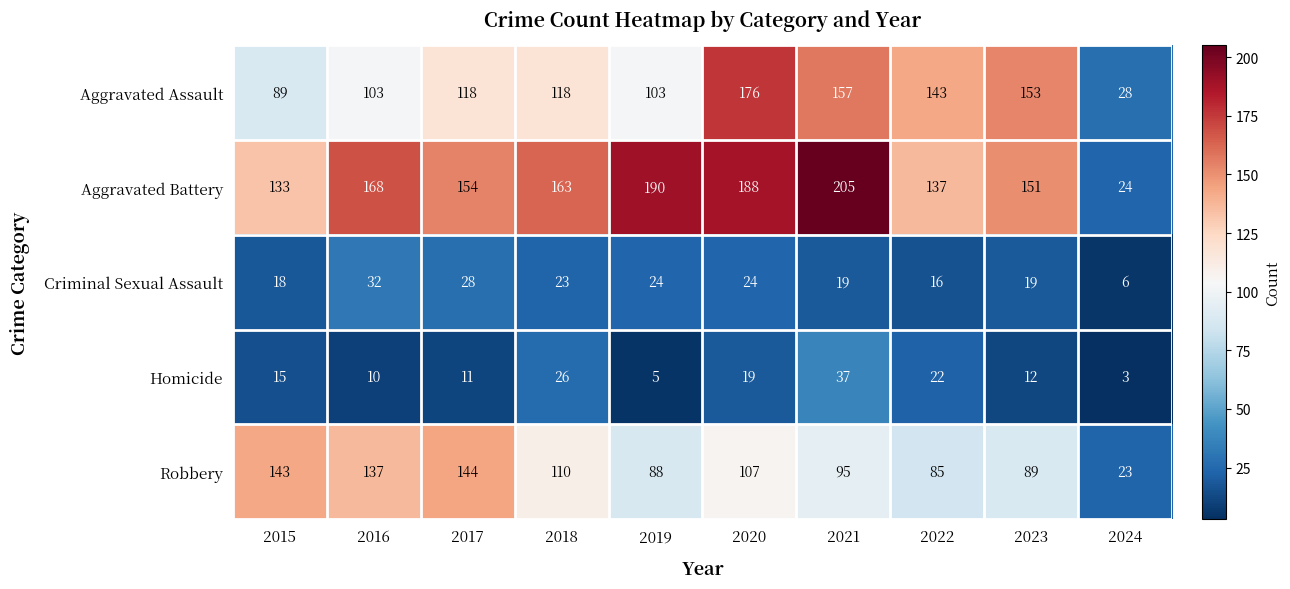

Where is Aggravated Battery nearest to the value 114?

2015